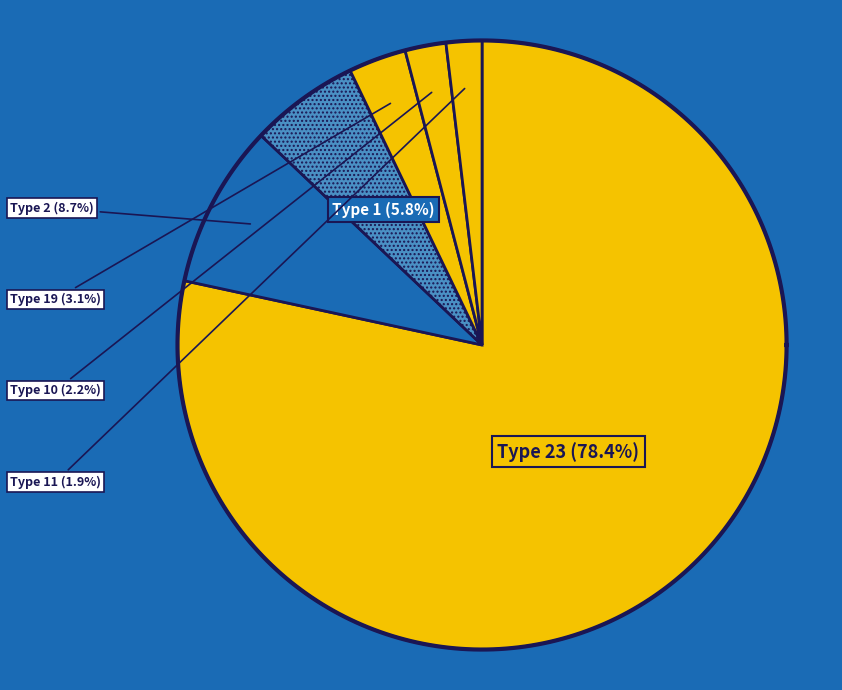

How many segments does this pie chart have?

6